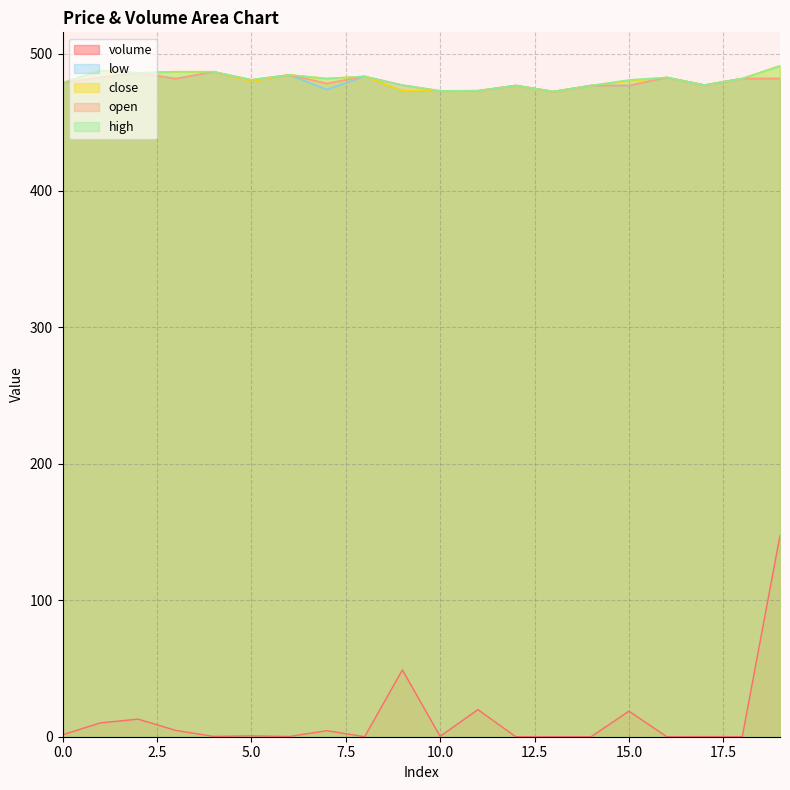

Does the chart have visible grid lines?

Yes